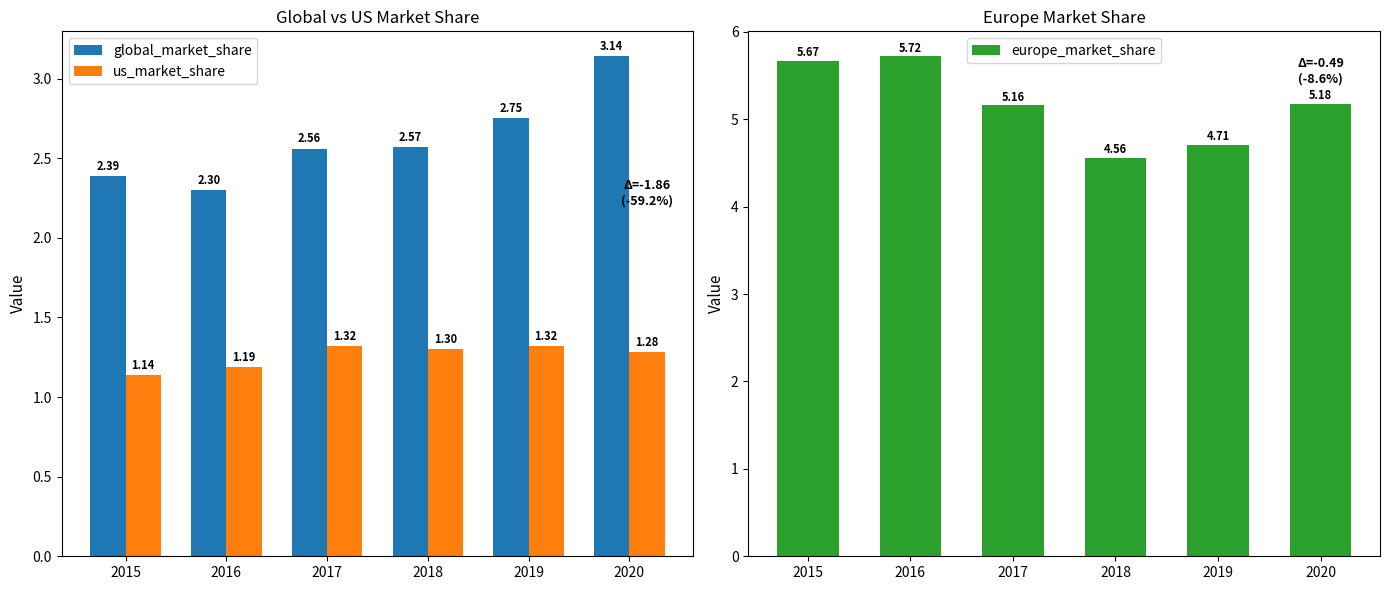

Between 2017 and 2019, which is larger?

2019